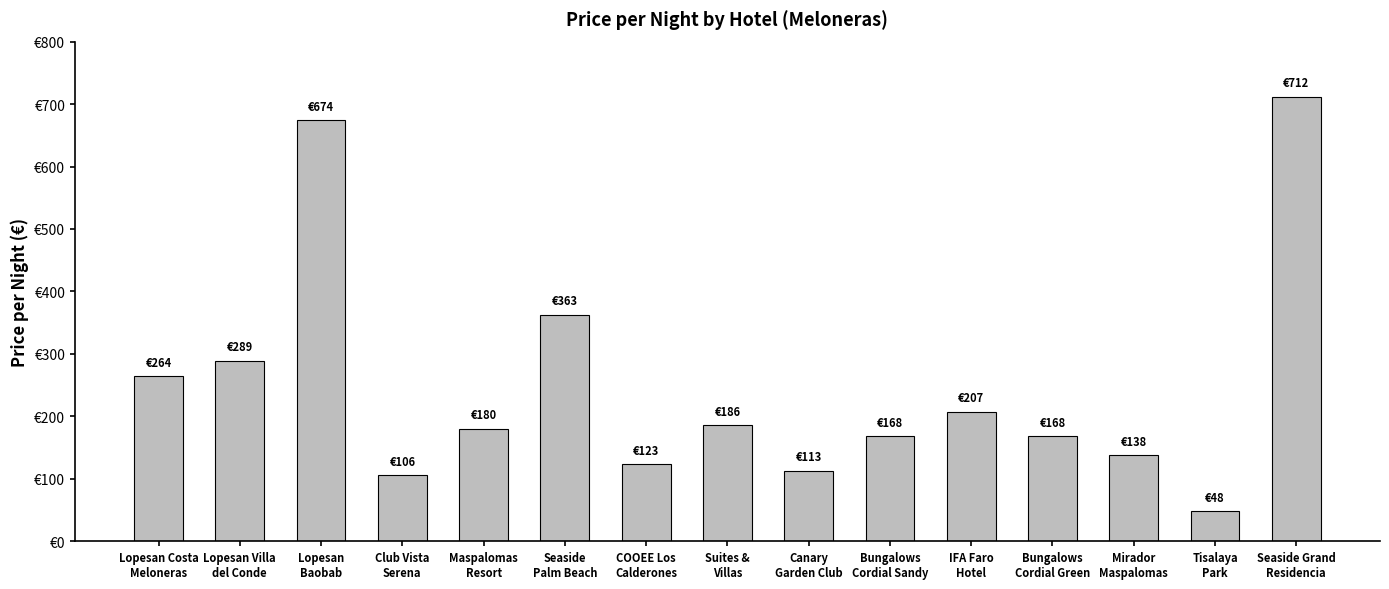

Does the chart contain any negative values?

No